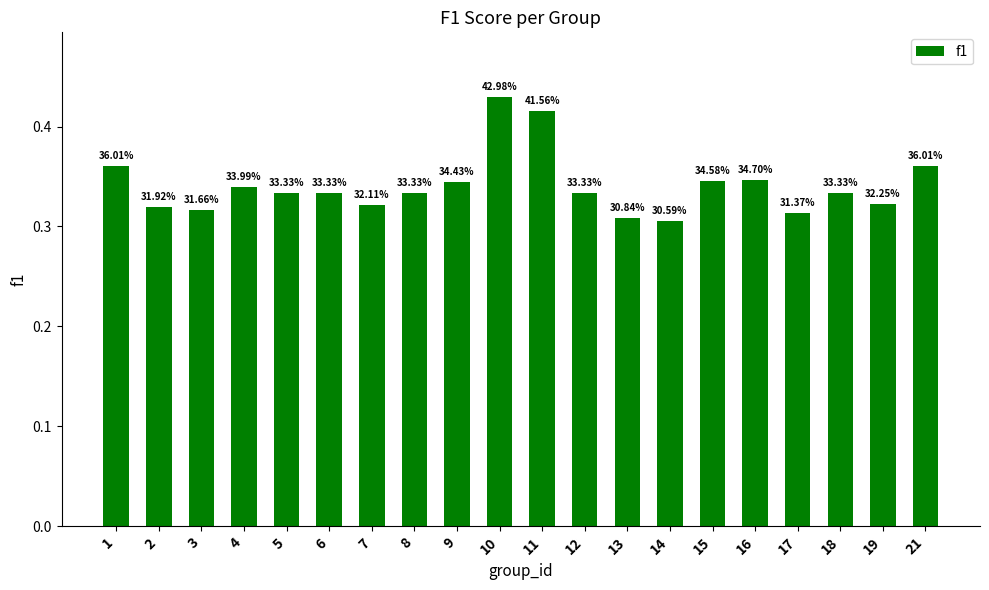

Which label corresponds to the largest value in the chart?

10